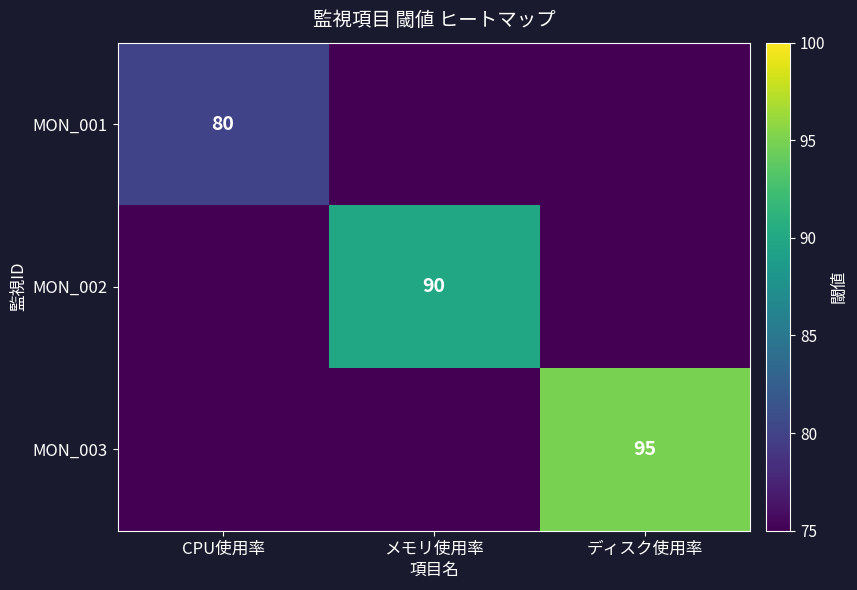

Is it true that MON_002 equals 51 at メモリ使用率?

False